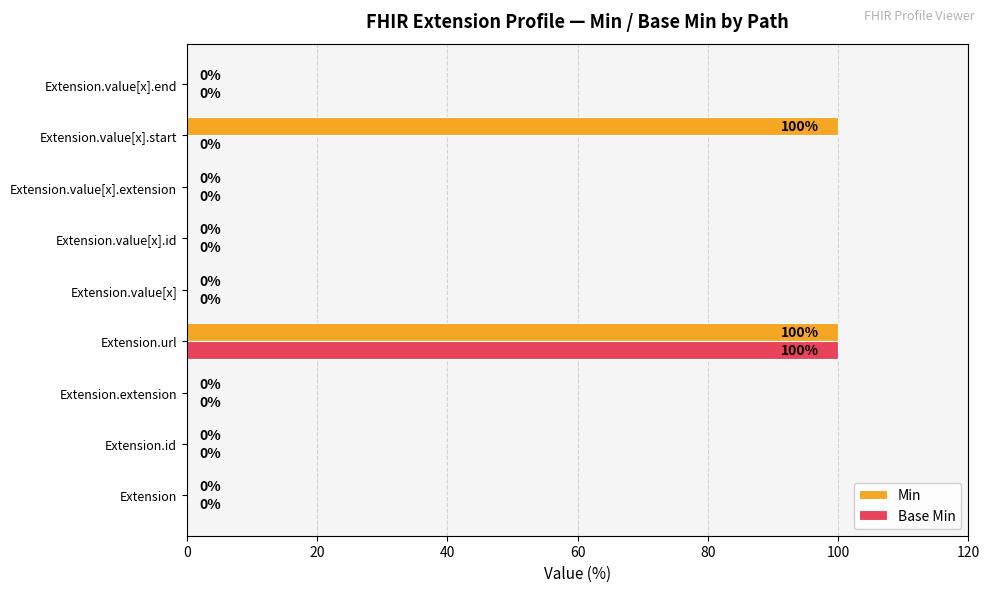

At which category is the sum across all series the highest?

Extension.url